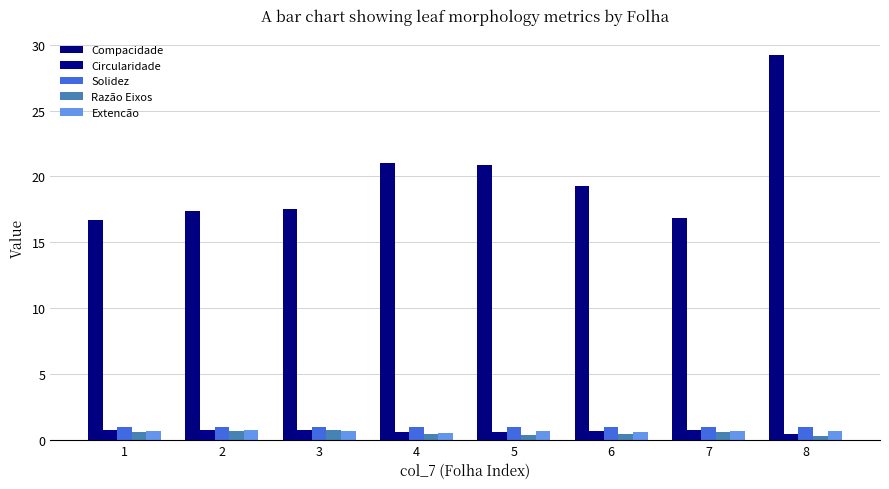

Which series has the largest total across all categories?

Compacidade